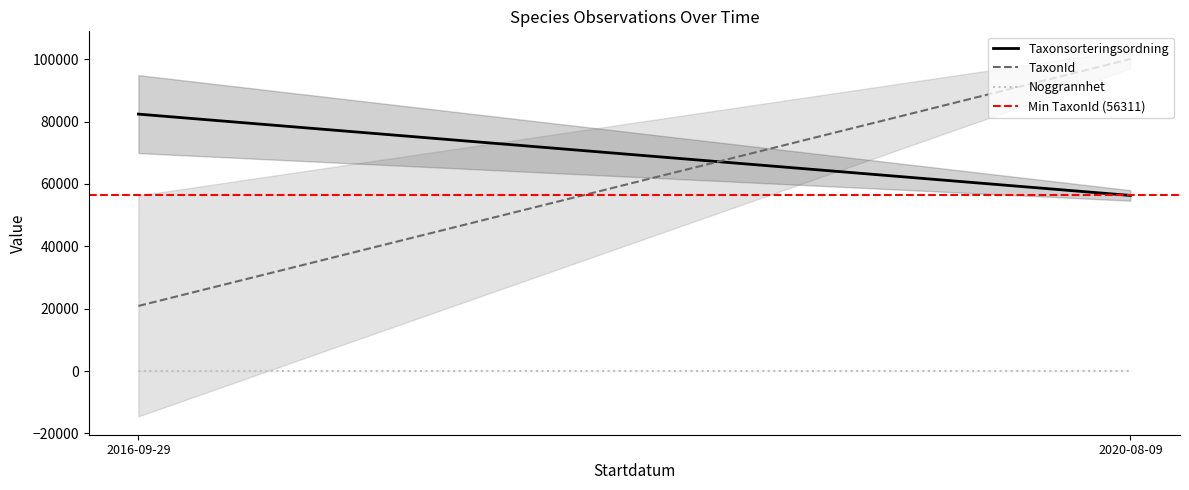

What is the label of the 1st point from the right?

2020-08-09